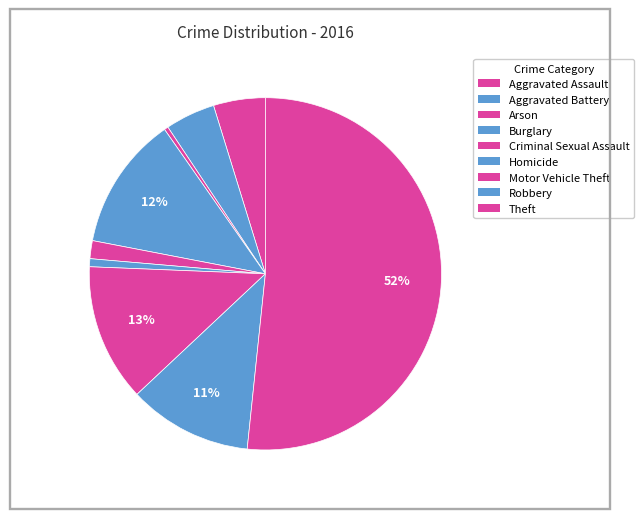

Does Theft account for over 50% of the chart?

Yes